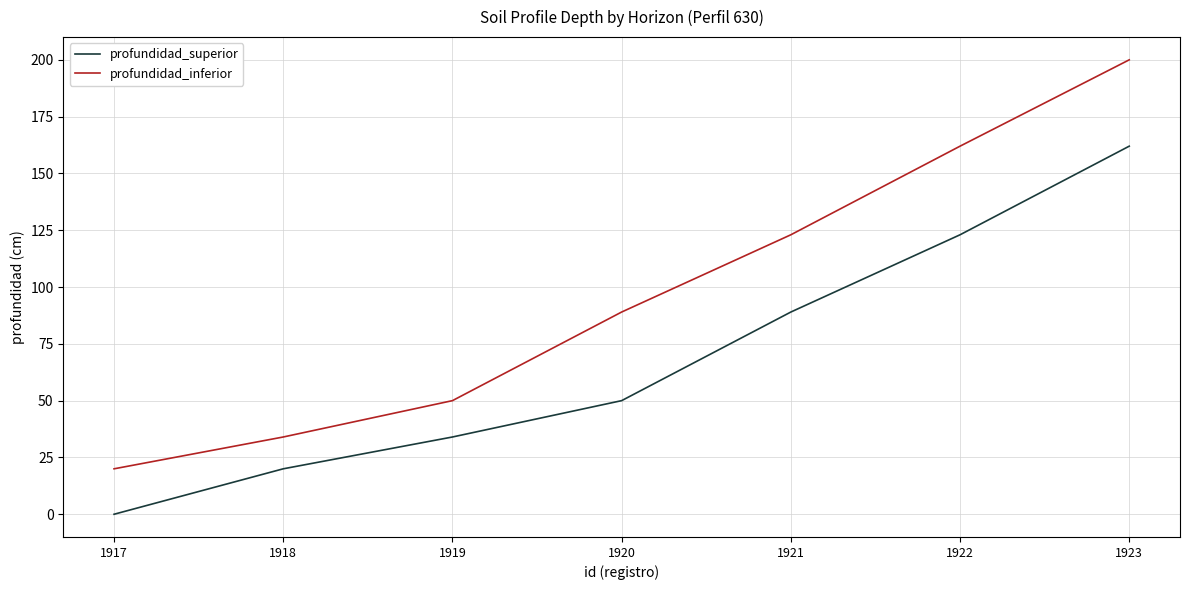

True or false: profundidad_inferior and profundidad_superior cross at least once.

False